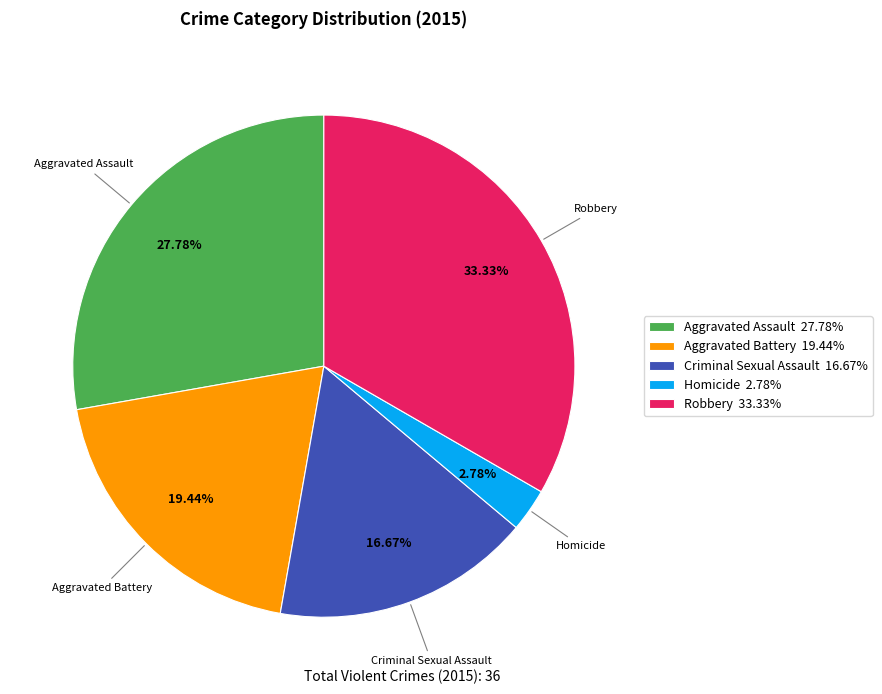

Rank the categories by value from lowest to highest.

Homicide, Criminal Sexual Assault, Aggravated Battery, Aggravated Assault, Robbery